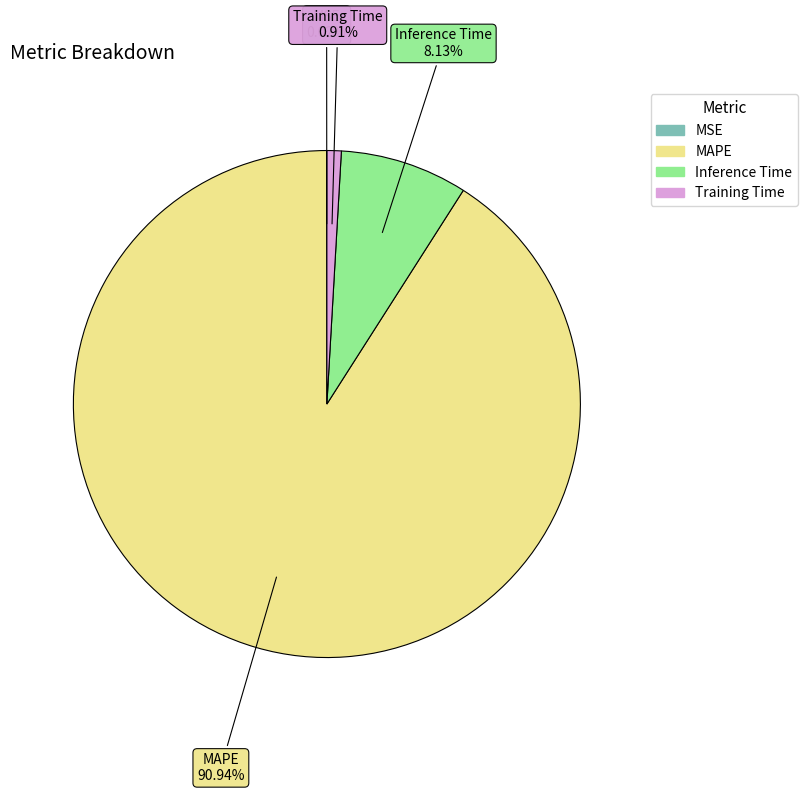

Between MAPE and Inference Time, which is larger?

MAPE